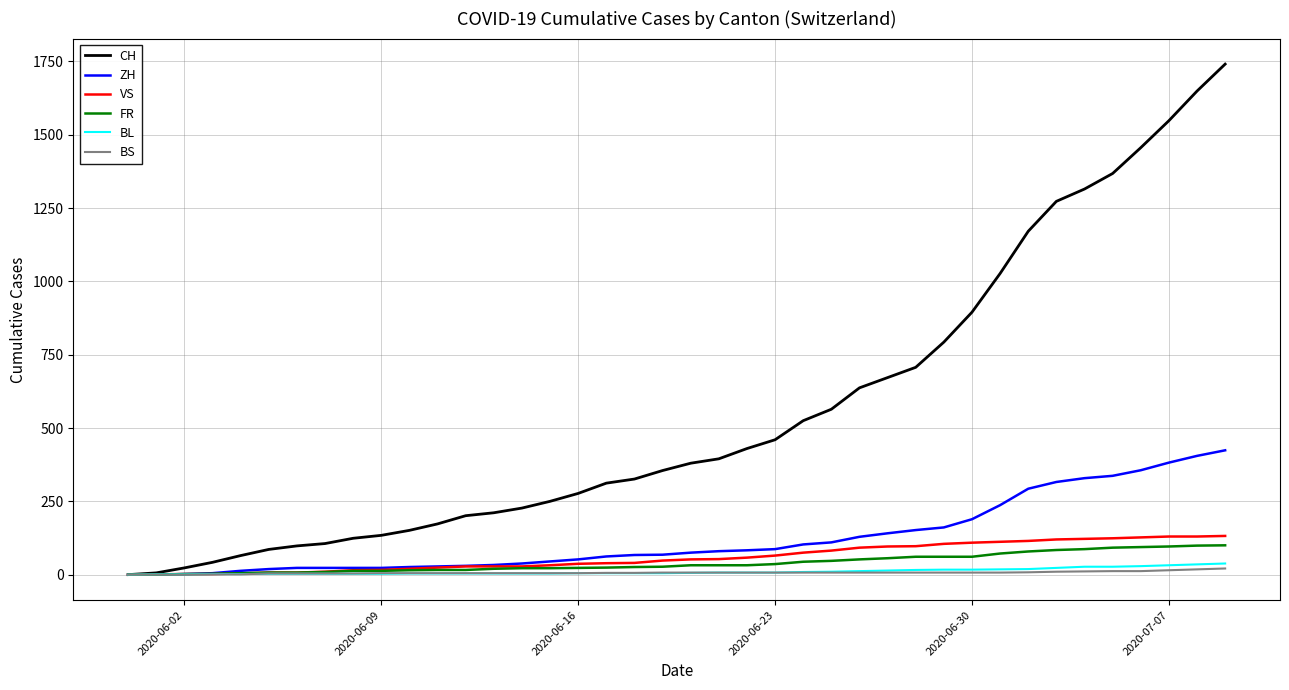

Which series has the largest total across all categories?

CH